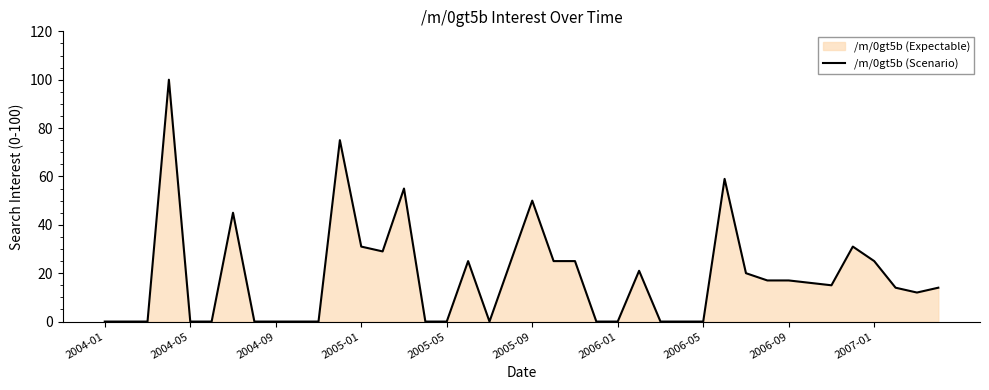

How many points are higher than both their immediate neighbors (excluding endpoints)?

9